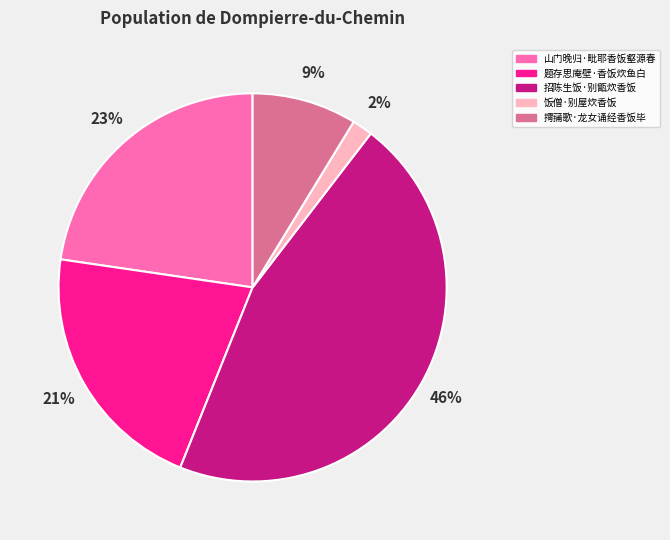

To the nearest percent, what percentage of the pie is 饭僧·别屋炊香饭?

2%